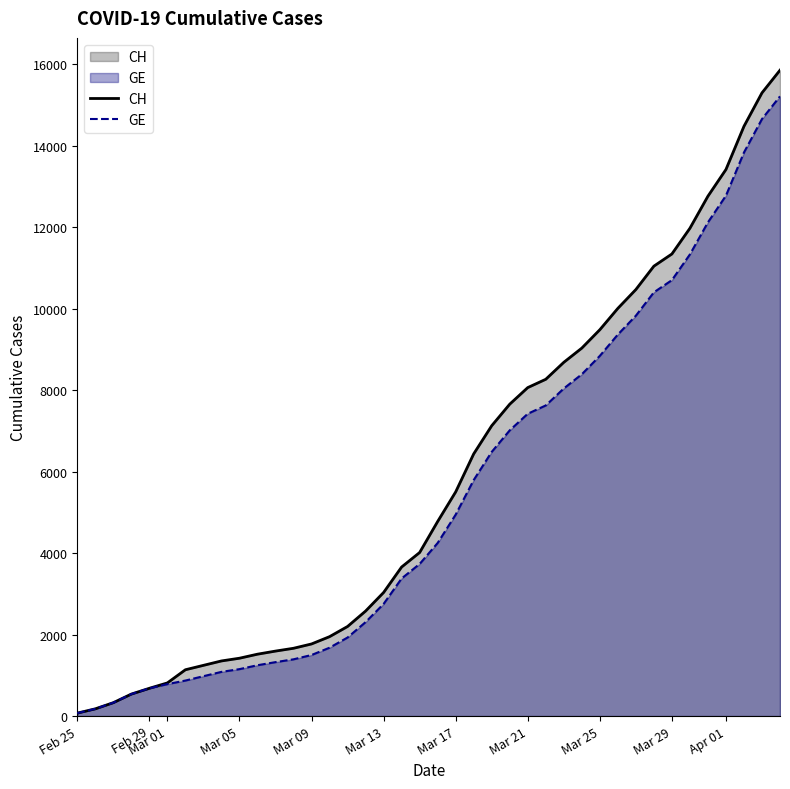

Which series has the widest spread of values?

CH